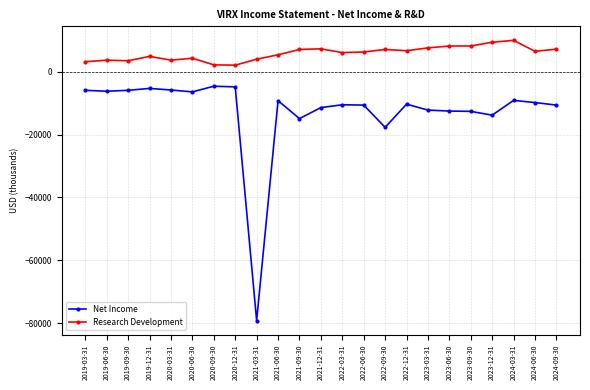

What is the highest value of the Research Development series?

10000